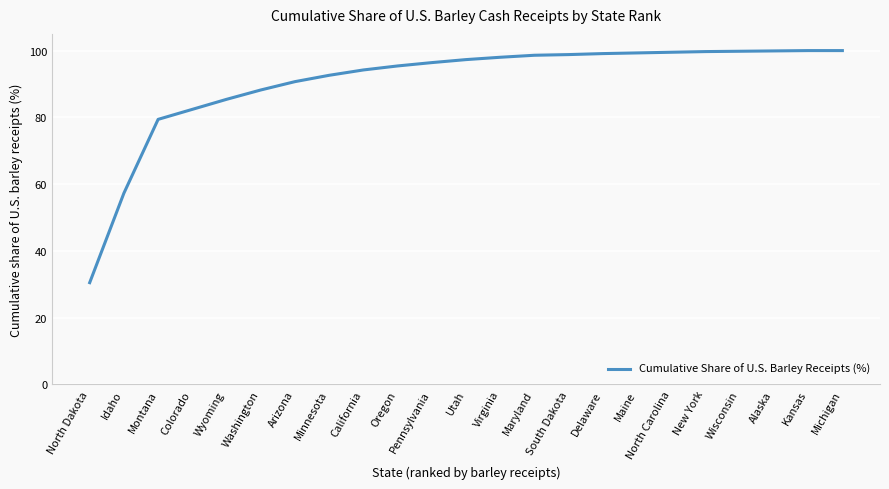

Read the value at Colorado.

82.4